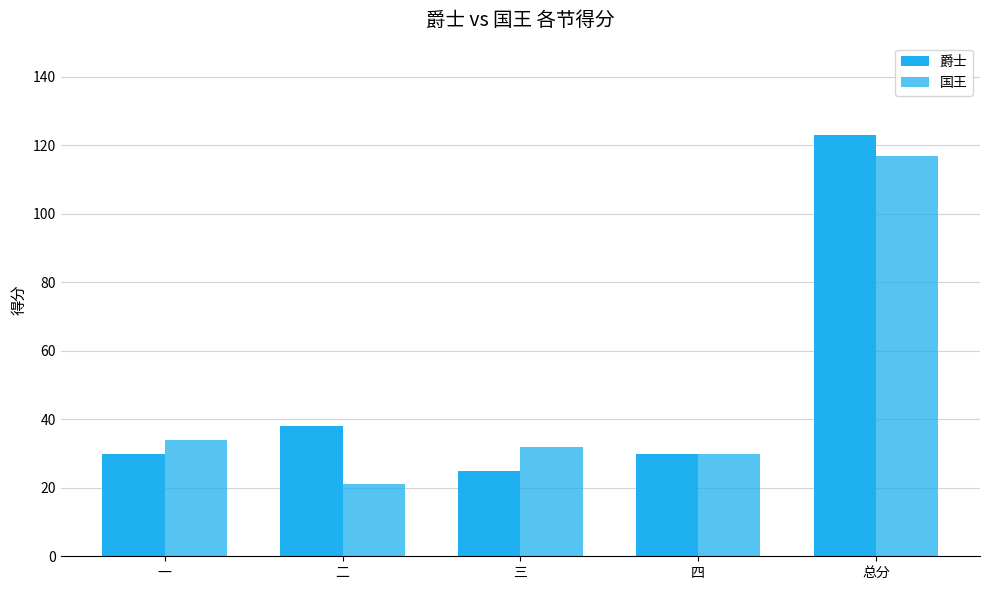

Where is 爵士 nearest to the value 74?

二